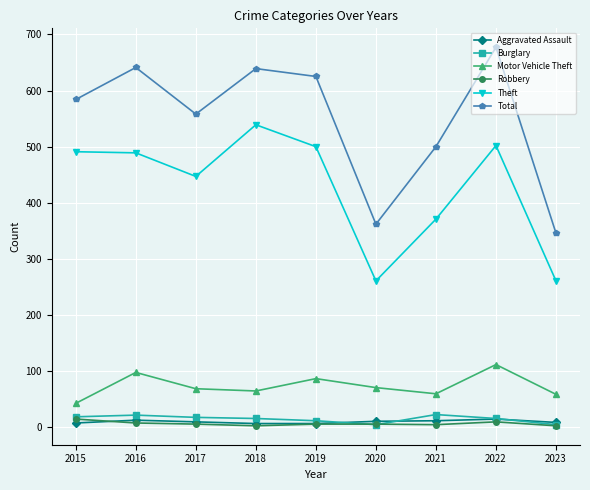

Is the value of Total at 2022 greater than the value of Robbery at 2023?

Yes